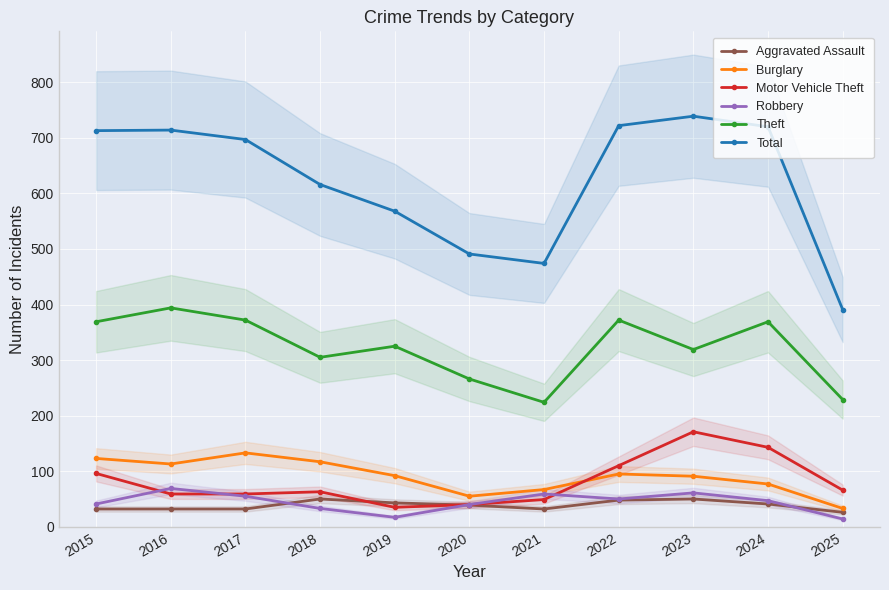

At how many categories does at least one series exceed 457?

10